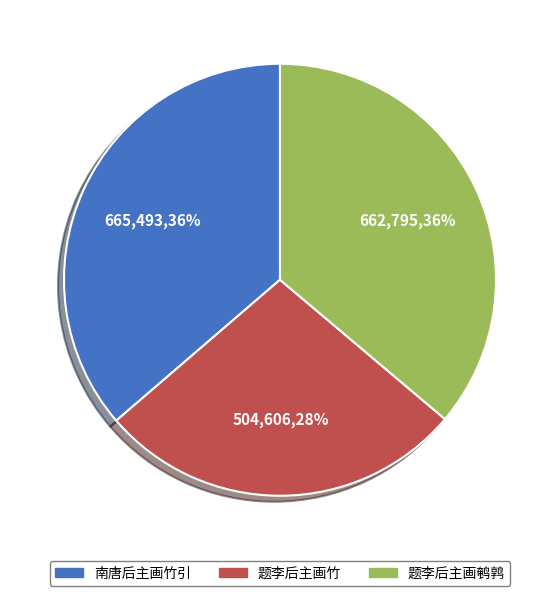

Does 题李后主画竹 account for over 50% of the chart?

No